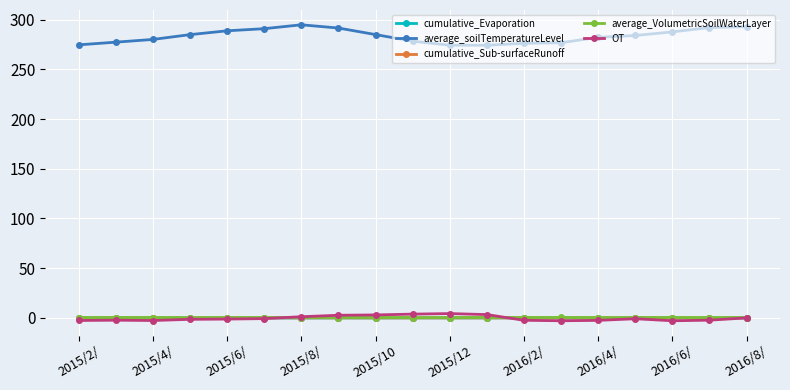

At how many categories does at least one series exceed 219?

19